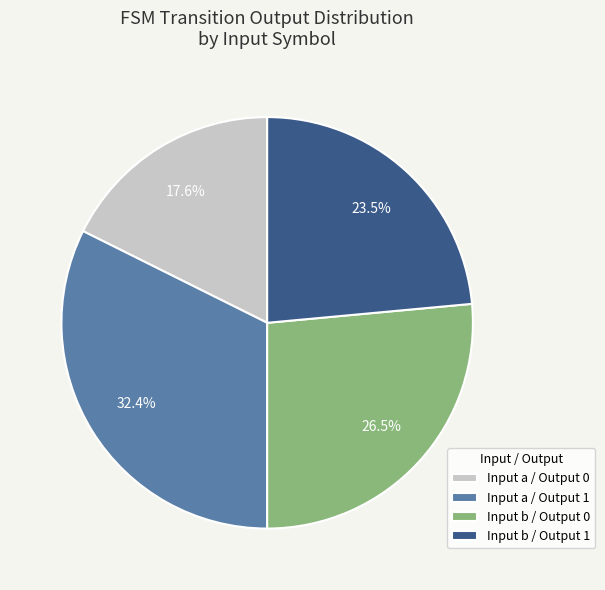

What portion of the pie excludes Input a / Output 0?

82.4%